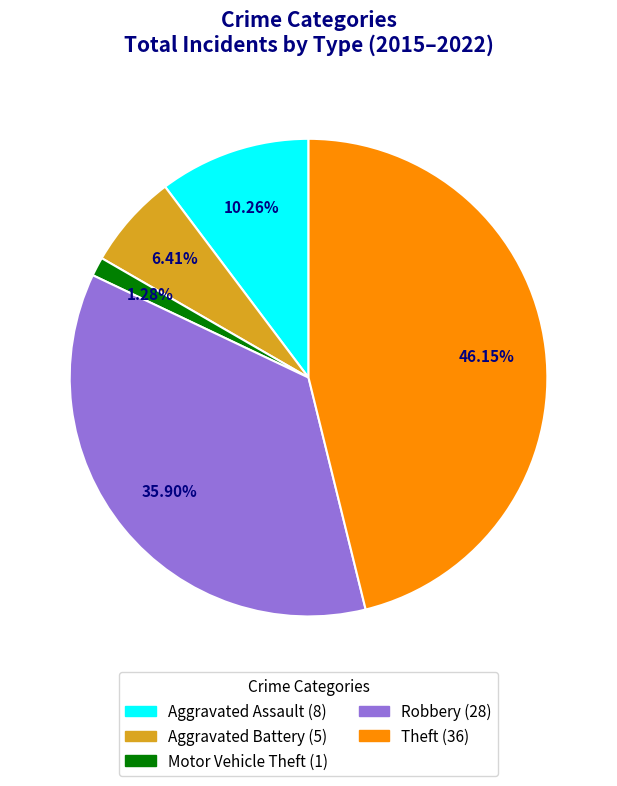

Rank the categories by value from highest to lowest.

Theft, Robbery, Aggravated Assault, Aggravated Battery, Motor Vehicle Theft